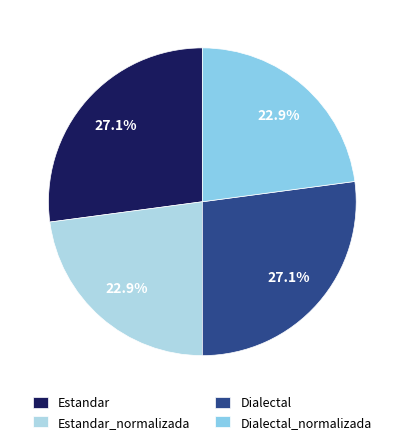

To the nearest percent, what portion does Dialectal_normalizada represent?

23%